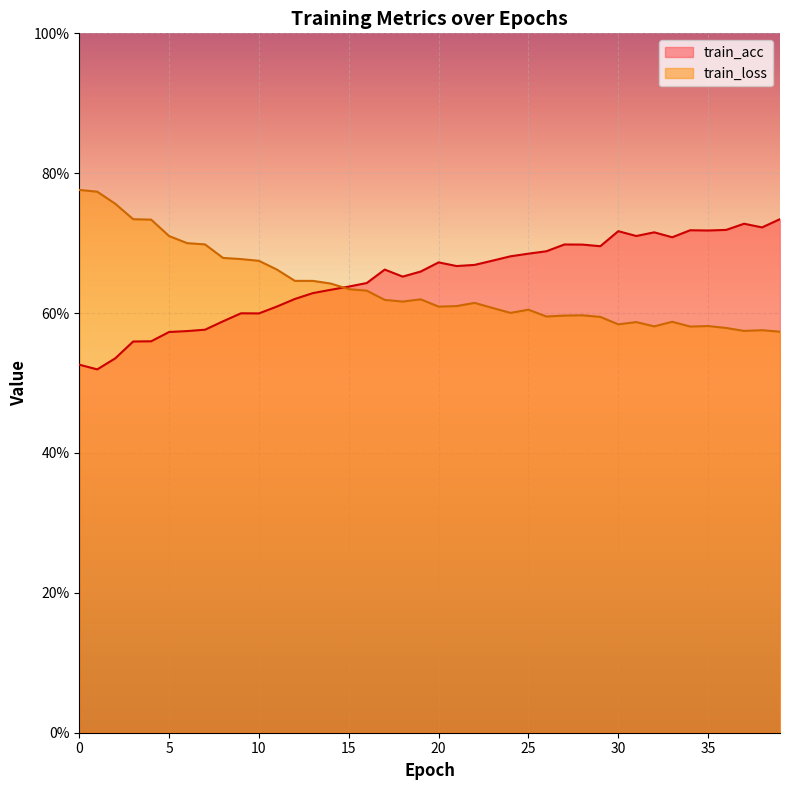

How many lines are shown in the chart?

2